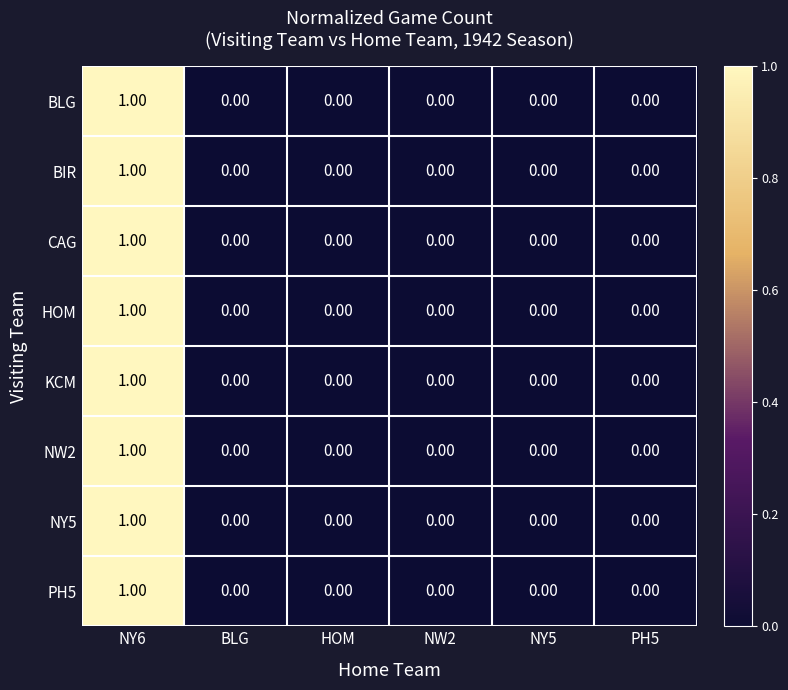

At which category is the sum across all series the highest?

NY6